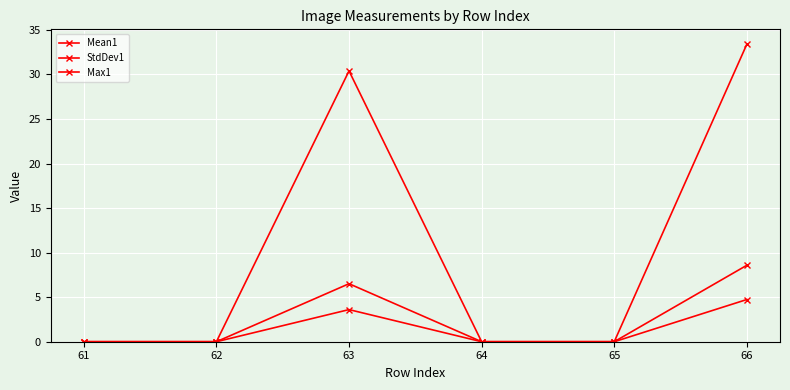

True or false: Mean1 and StdDev1 intersect in this chart.

False